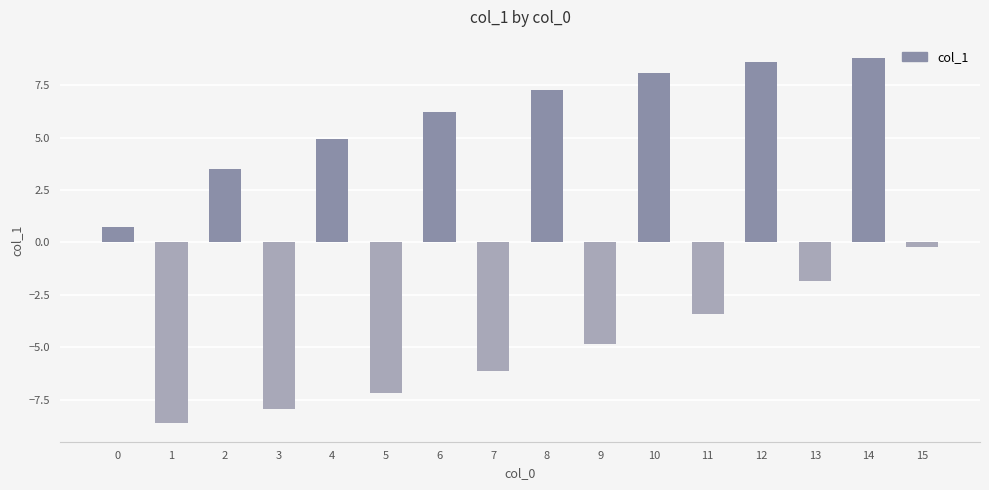

How many values are below zero?

8